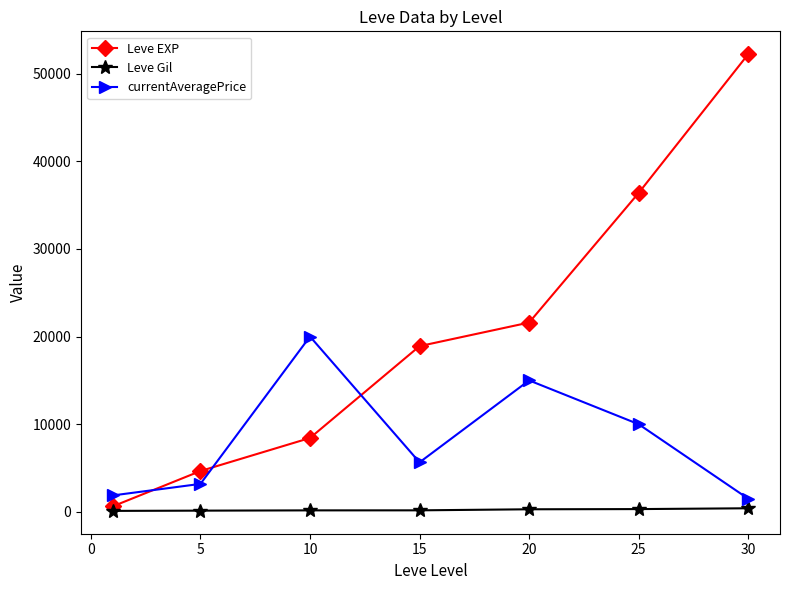

After their last crossing, which series has the higher values: currentAveragePrice or Leve EXP?

Leve EXP